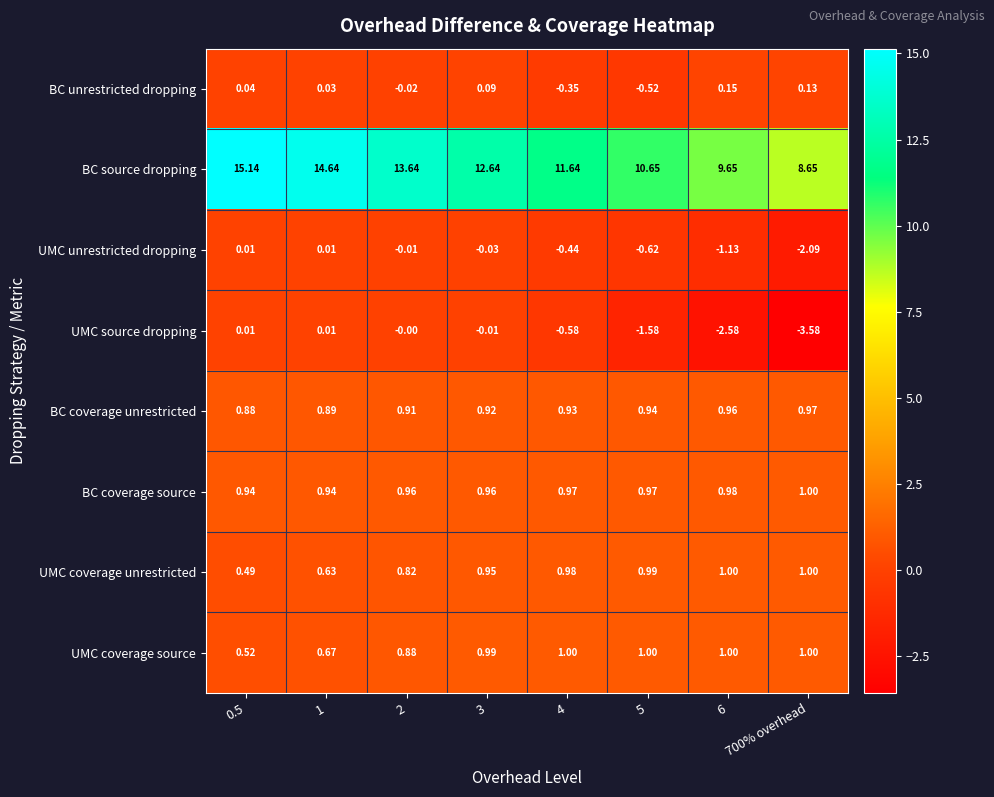

Which series has the largest total across all categories?

BC source dropping